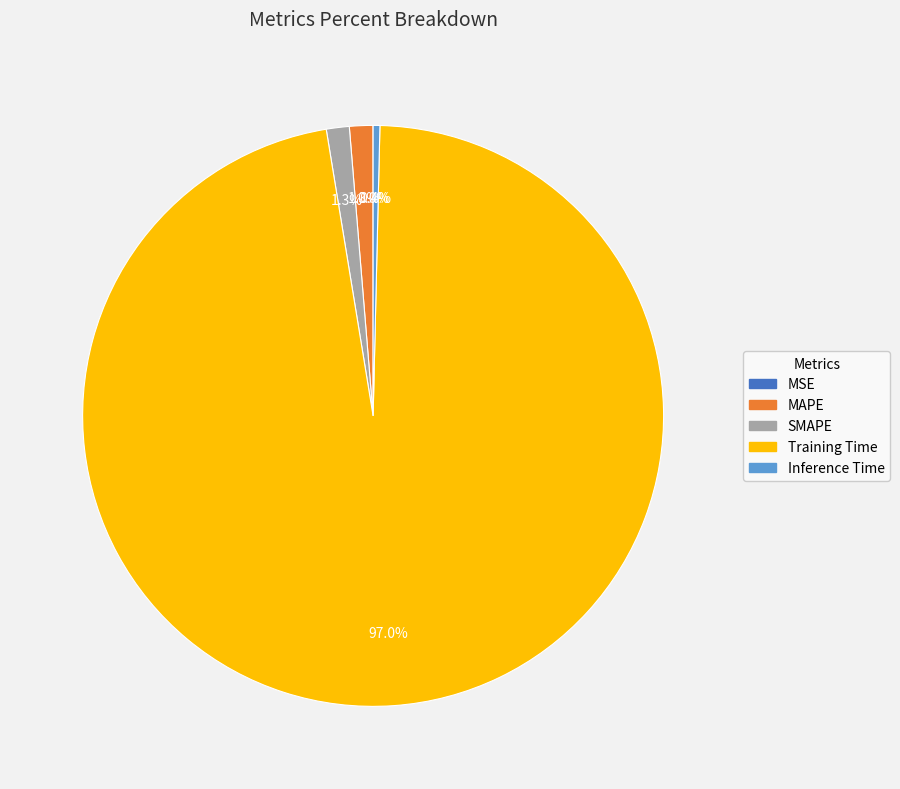

Which slice is the largest?

Training Time